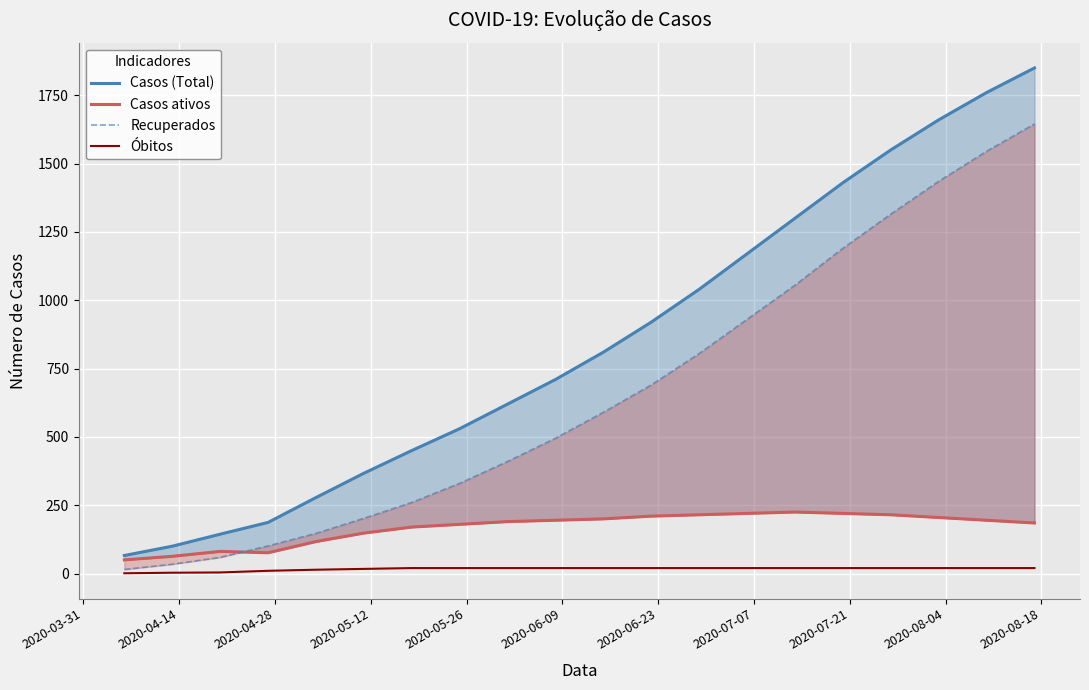

At 2020-06-09, list the series in order from smallest to largest.

Óbitos, Casos ativos, Recuperados, Casos (Total)